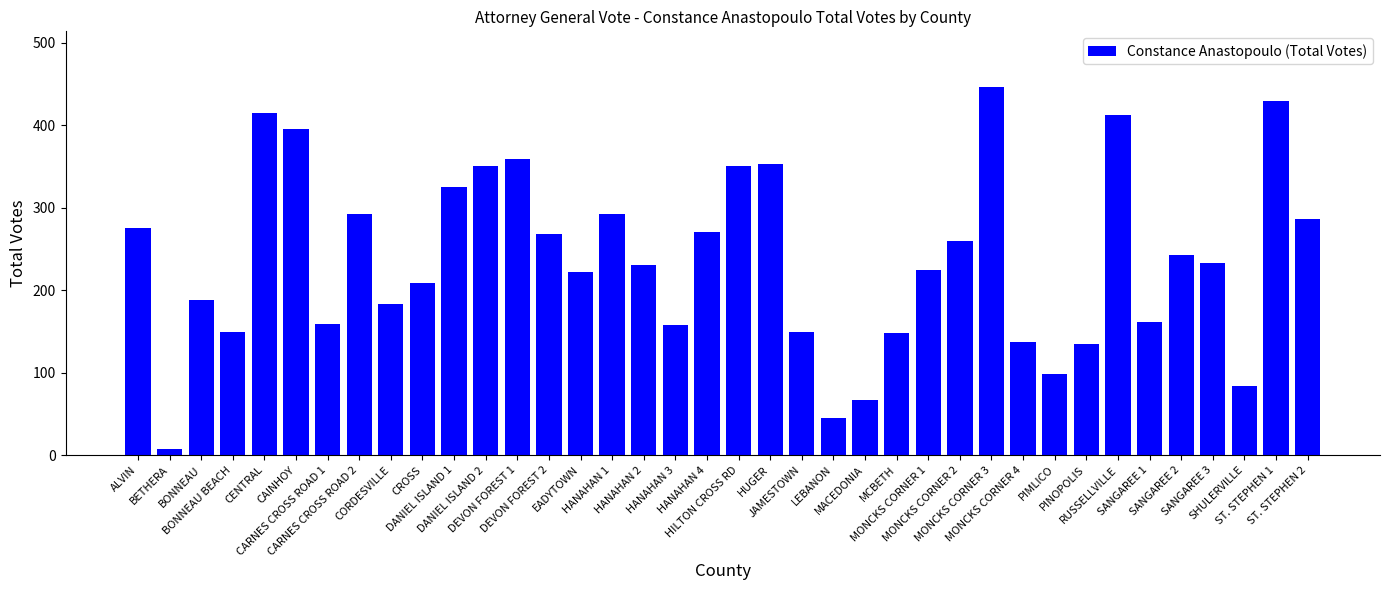

What is the value of the 36th bar from the left?

84